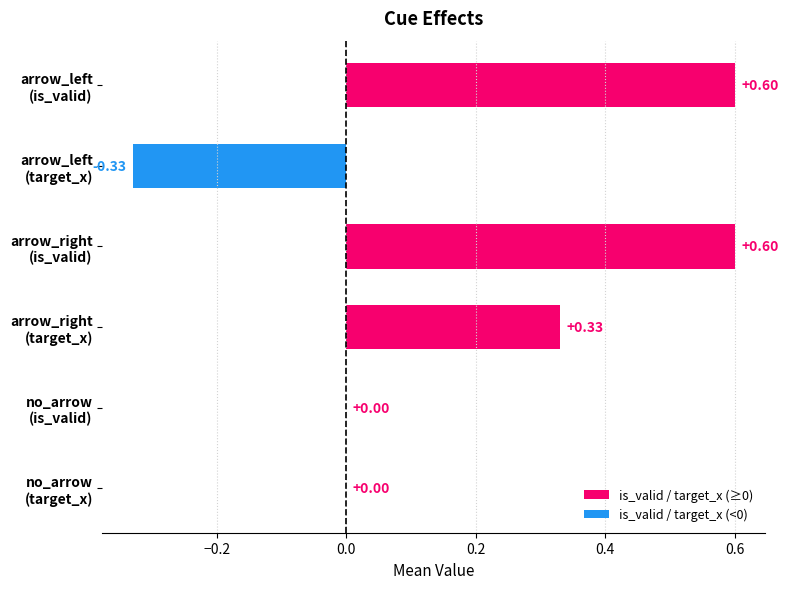

Rank the categories by is_valid value from lowest to highest.

no_arrow, arrow_left, arrow_right